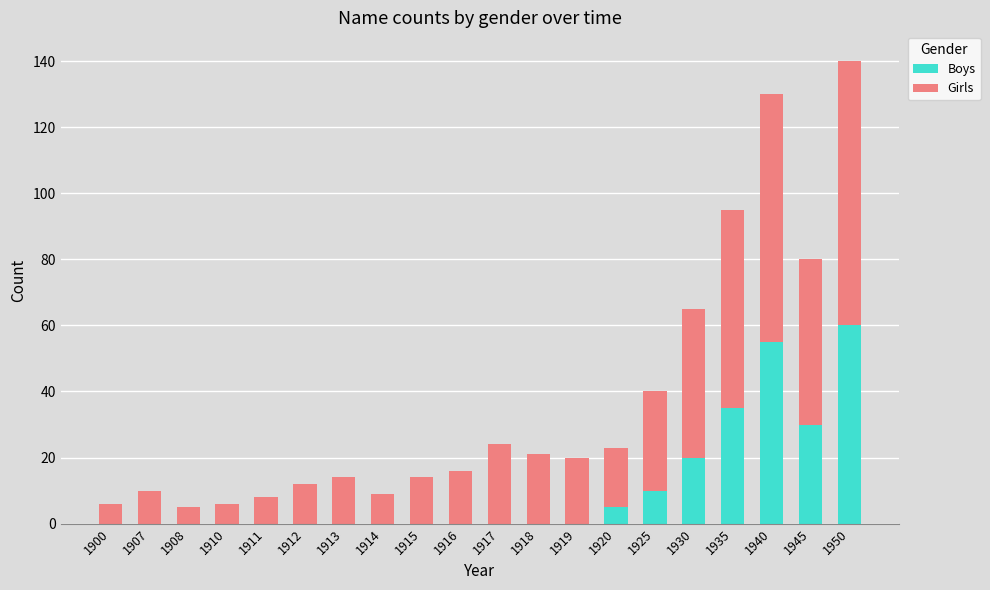

What is the sum of all Boys values?

215